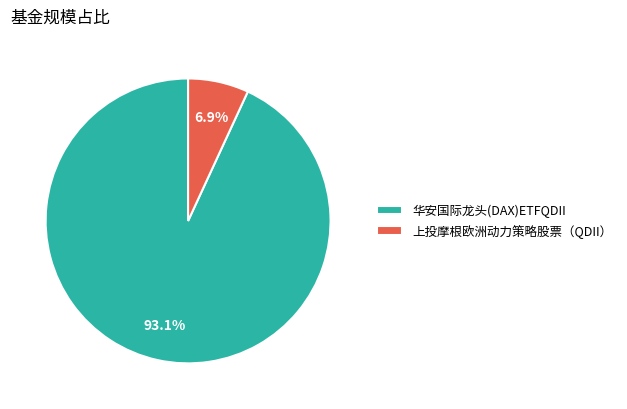

Which slice is the smallest?

上投摩根欧洲动力策略股票（QDII）